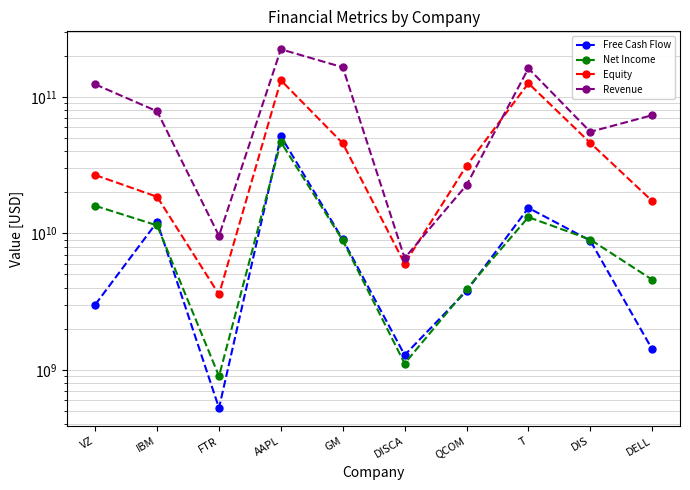

What is the value of the Free Cash Flow point at the 2nd from the left?

12125000000